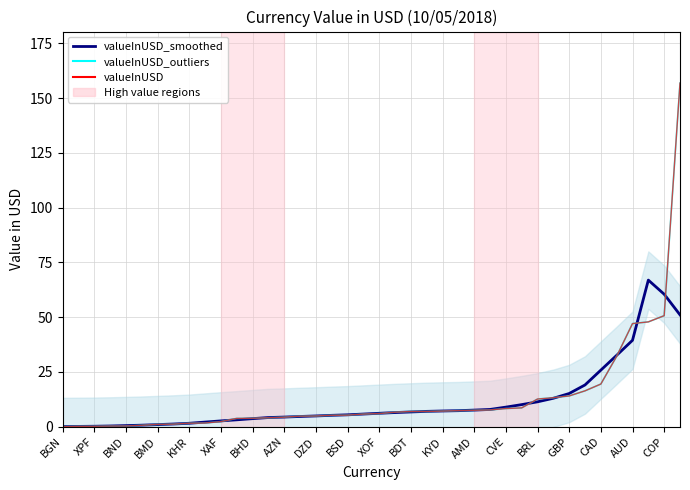

True or false: valueInUSD_outliers and valueInUSD cross at least once.

False